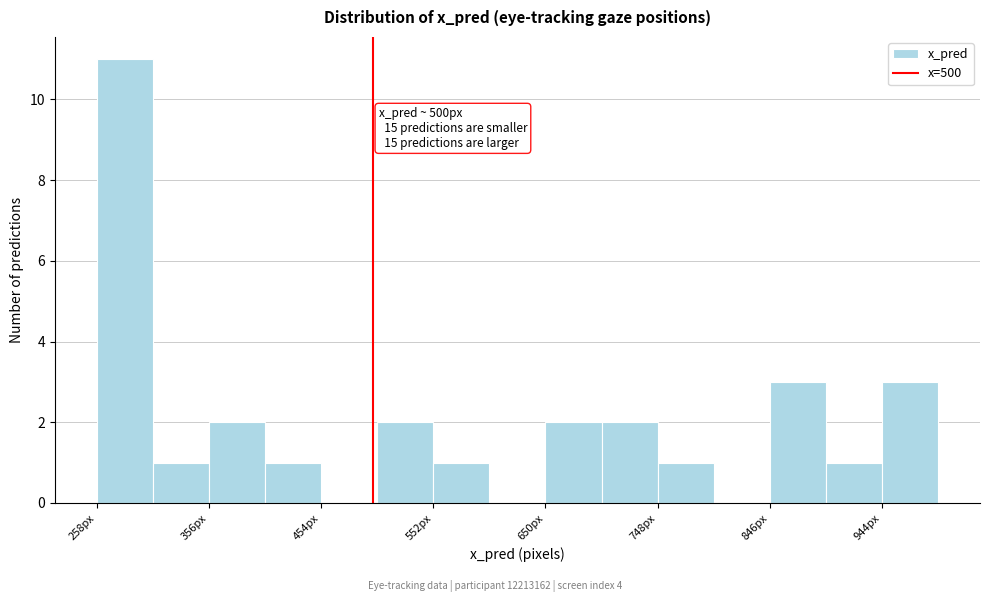

Over which range of the x-axis is the bar tallest?

260 to 310